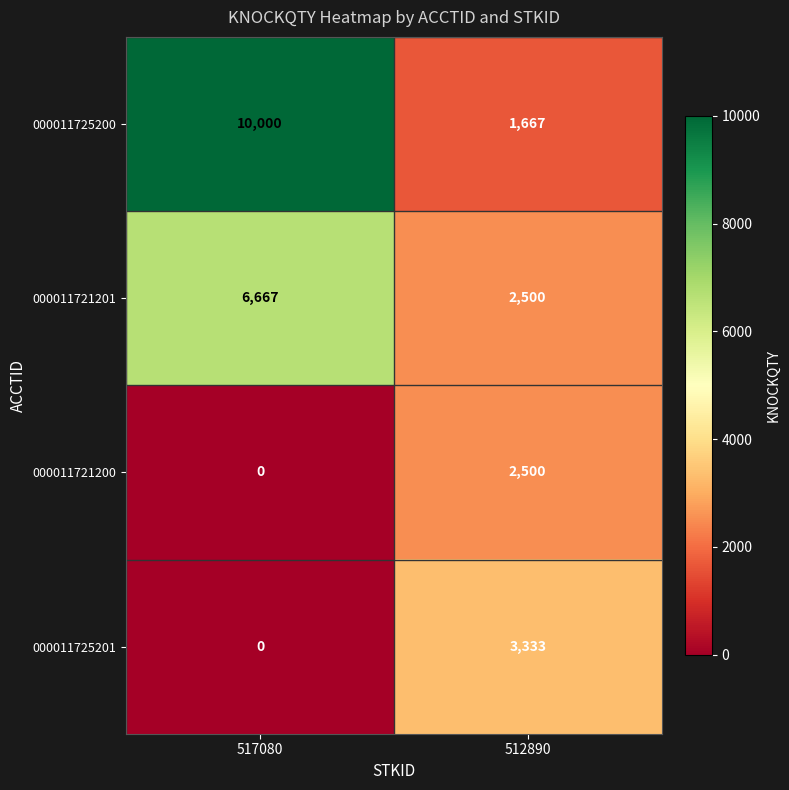

Between 517080 and 512890, which series saw the biggest shift?

000011725200